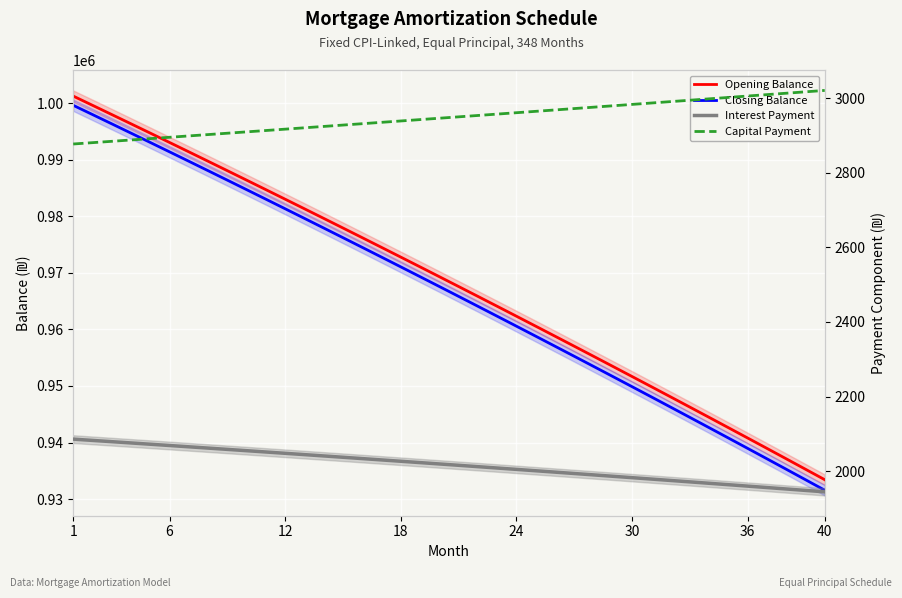

What is the sum of all Interest Payment values?

80671.8